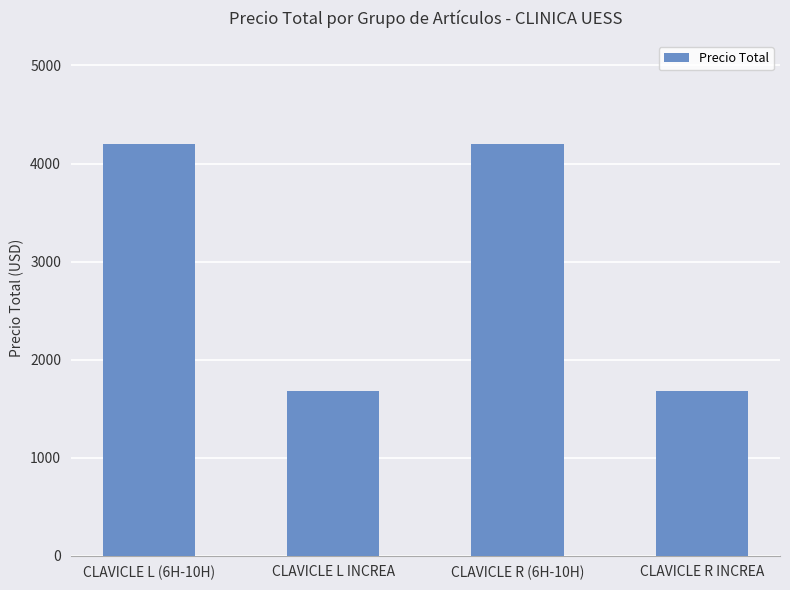

Approximately how many times larger is the value at CLAVICLE L (6H-10H) compared to CLAVICLE R INCREA?

2.5